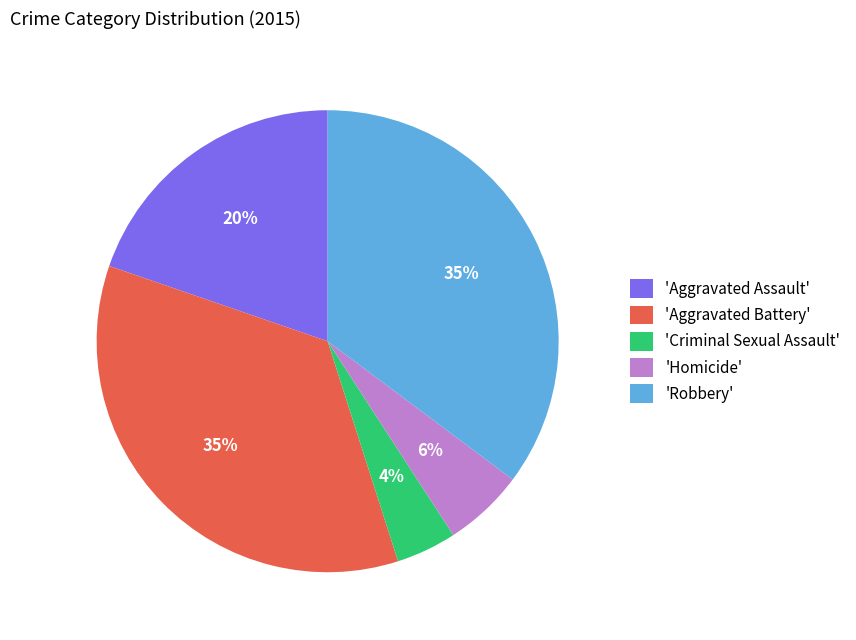

To the nearest percent, what portion does 'Aggravated Battery' represent?

35%